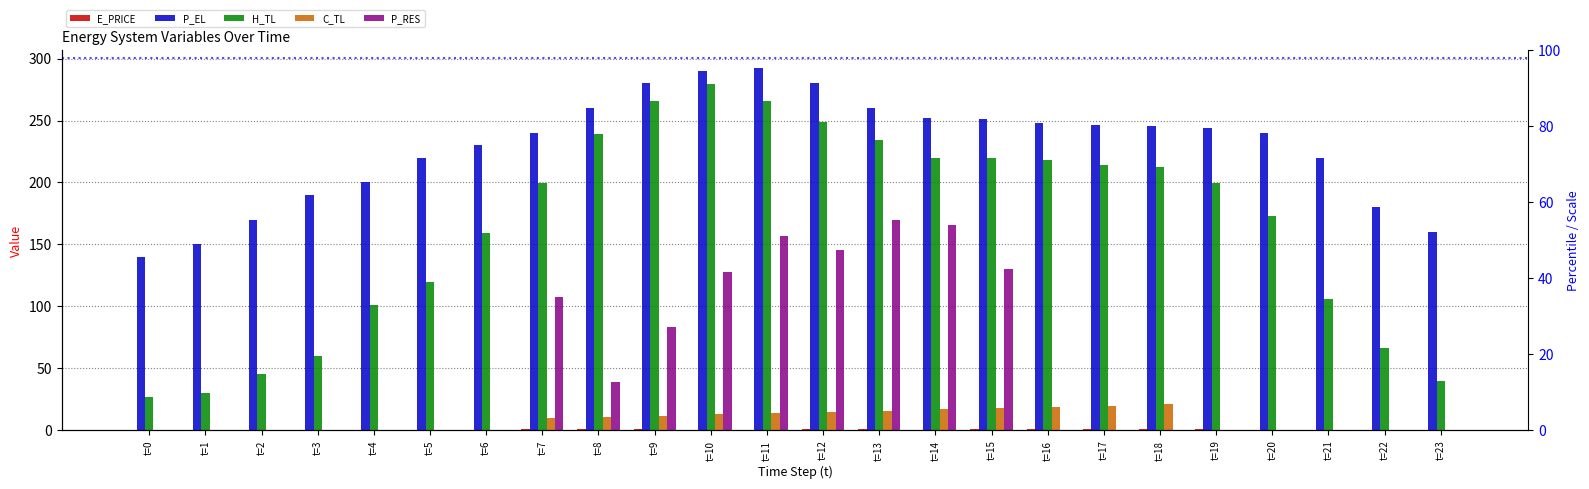

What is the value of the P_EL bar at the 8th from the left?

240.0